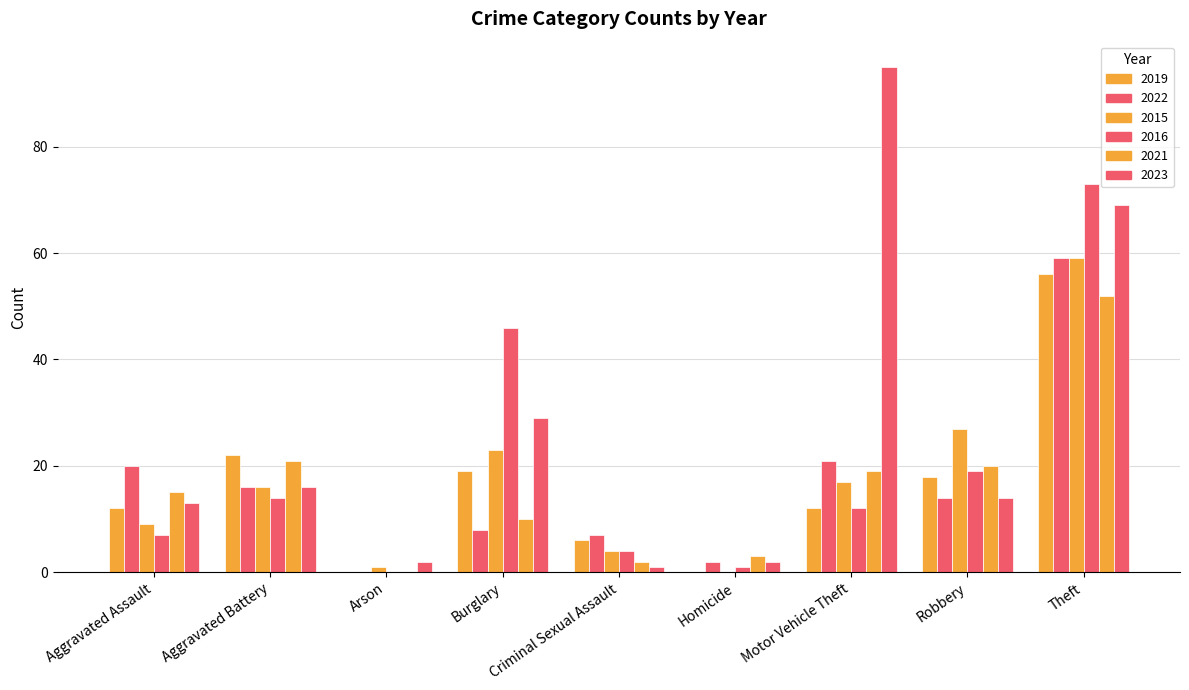

What is the total value across all series at Burglary?

135